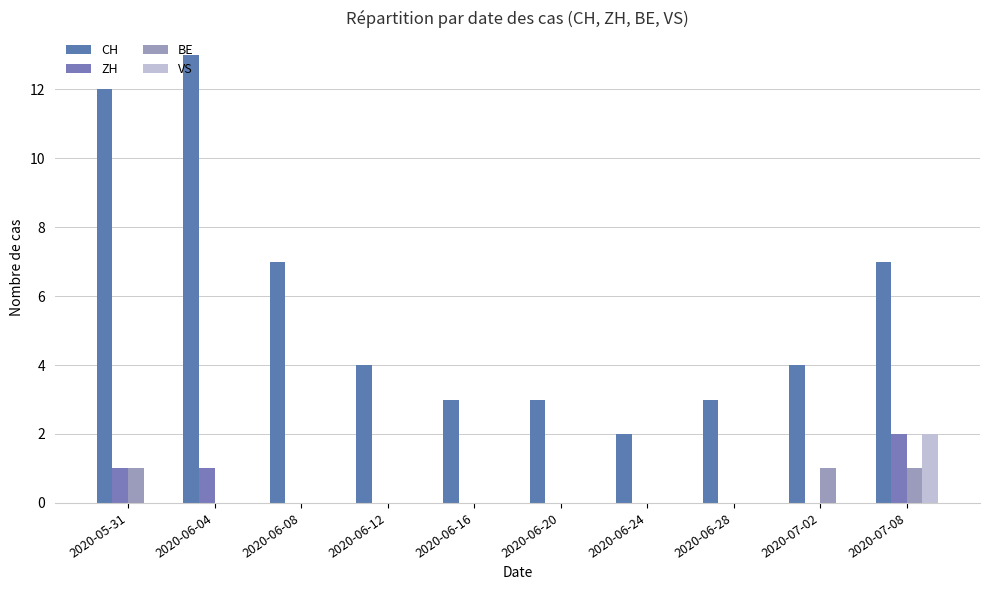

Which series changed the most between 2020-05-31 and 2020-06-28?

CH